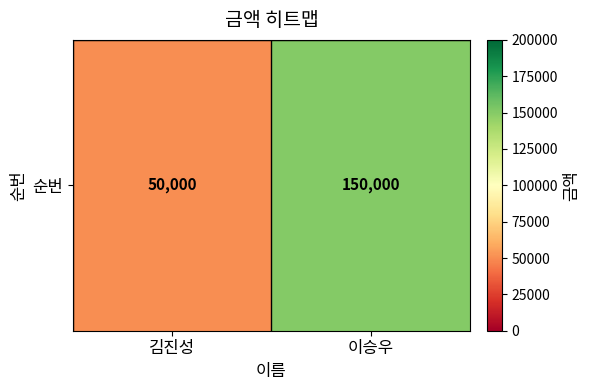

What is the change in value from 김진성 to 이승우?

+100000